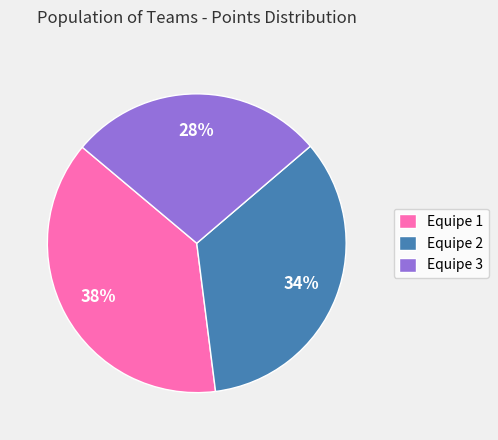

Rank the categories by value from lowest to highest.

Equipe 3, Equipe 2, Equipe 1